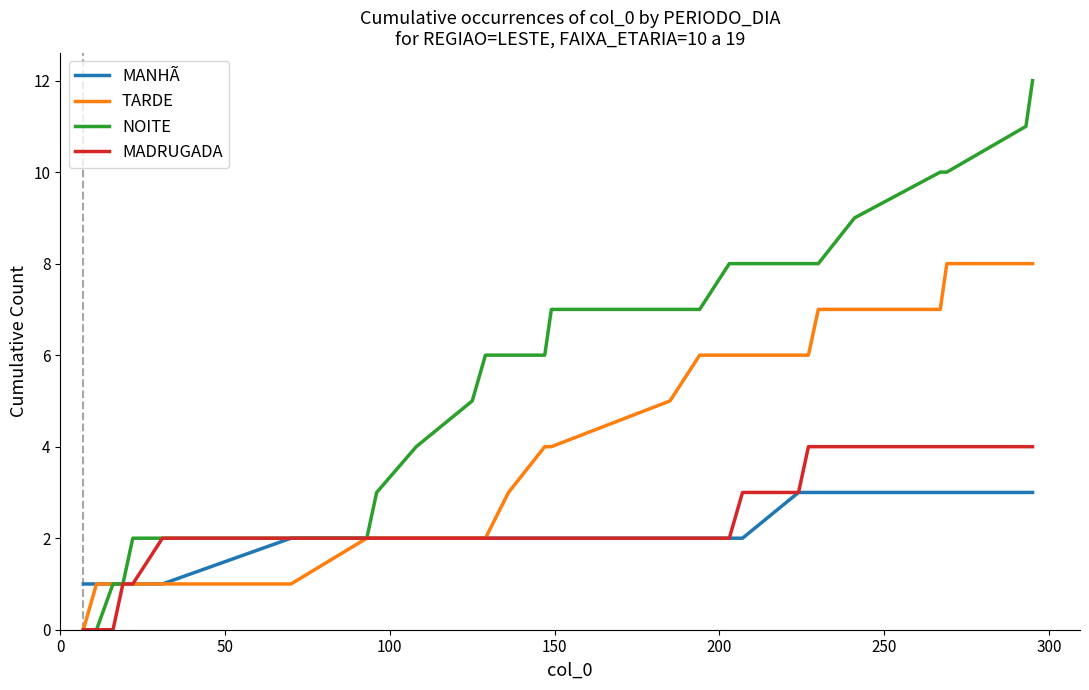

Which series has the largest total across all categories?

NOITE